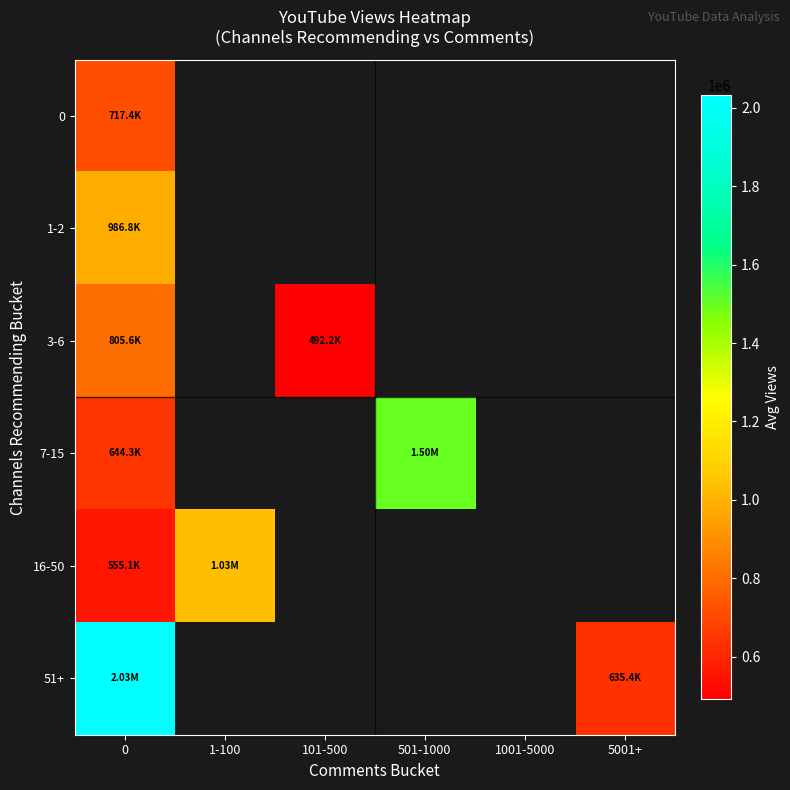

What is the maximum value for 0?

717410.6